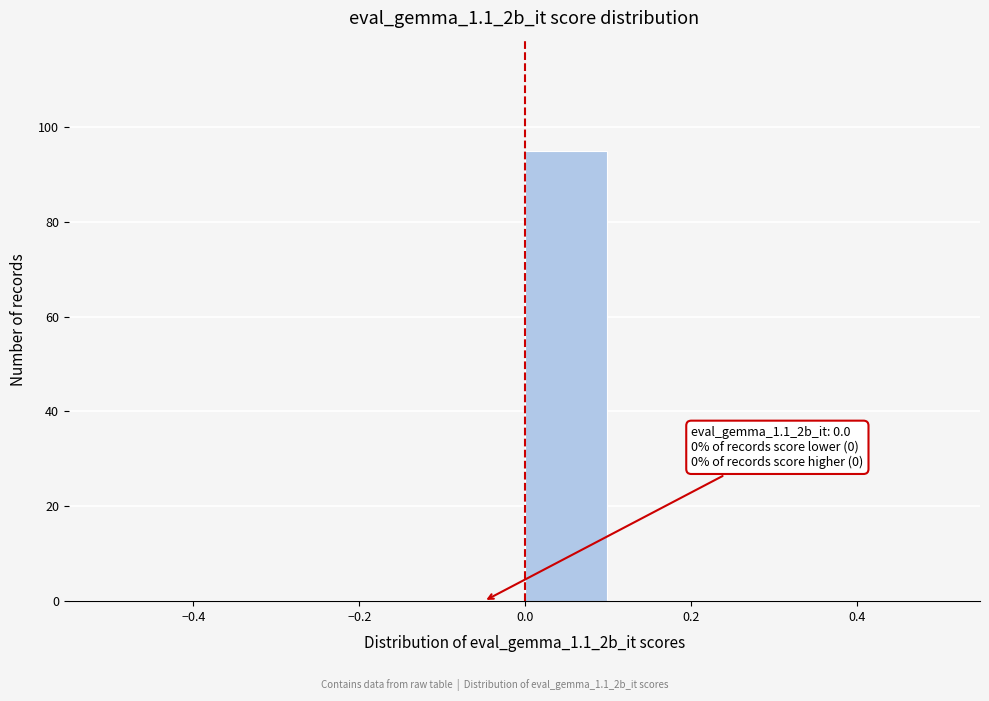

Which range on the x-axis has the tallest bar?

0.0 to 0.1